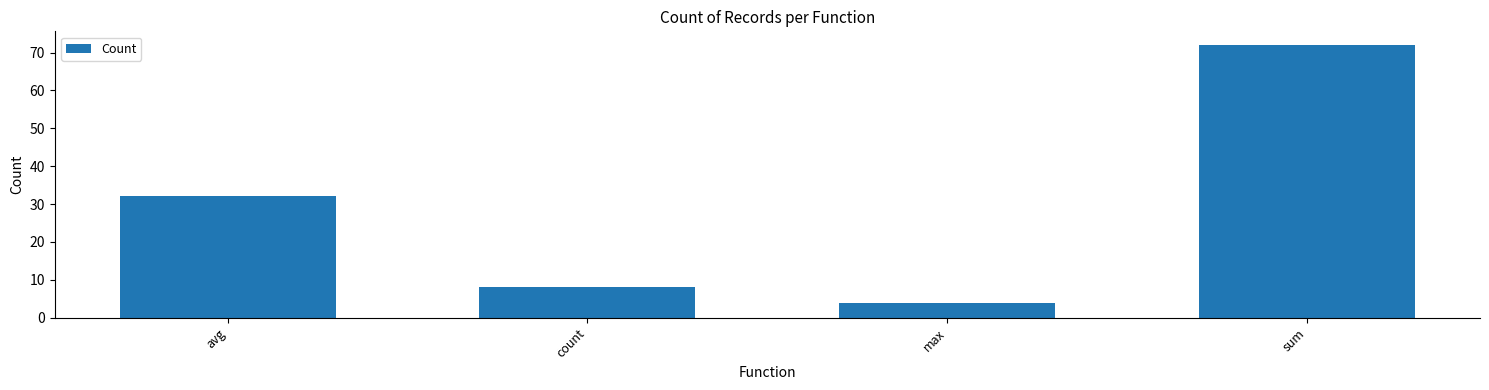

Reading right to left, extract all data points from this chart.

sum=72	max=4	count=8	avg=32